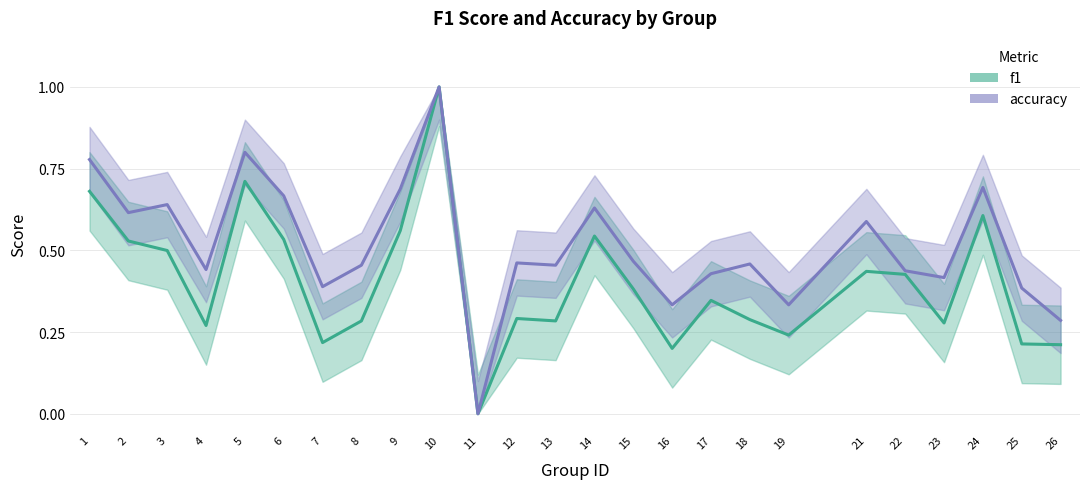

How many data points does each series have?

25